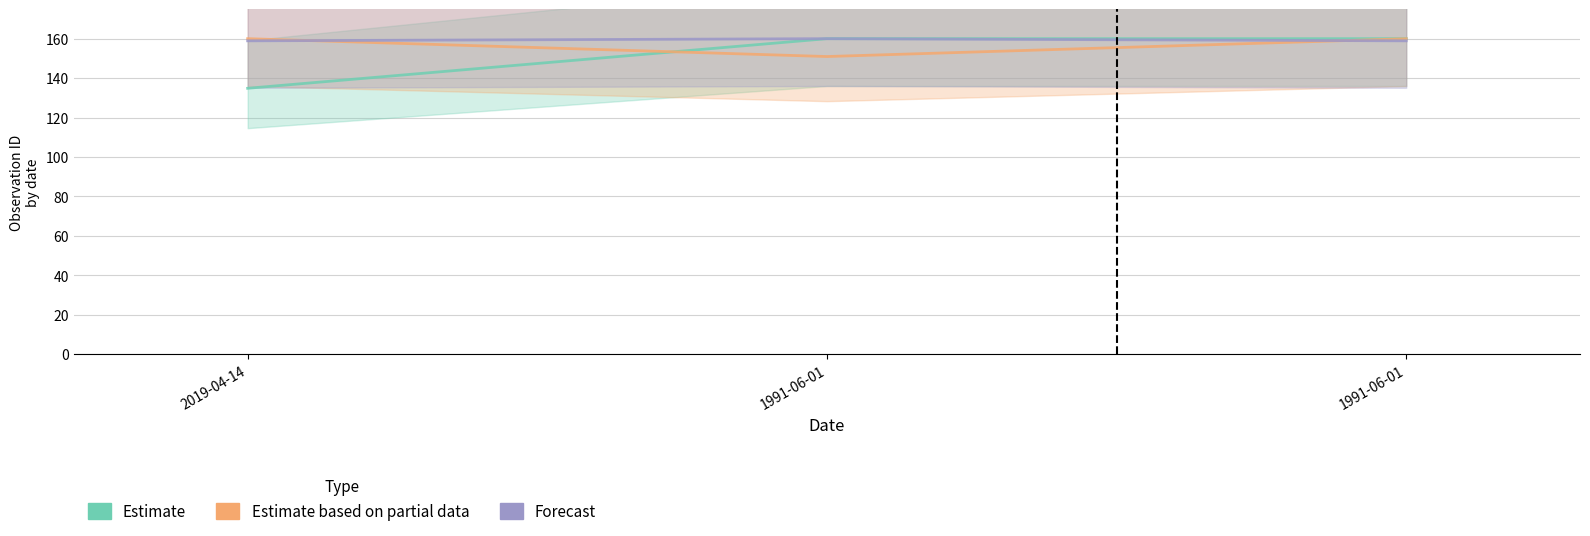

Which label corresponds to the smallest value in the chart?

2019-04-14